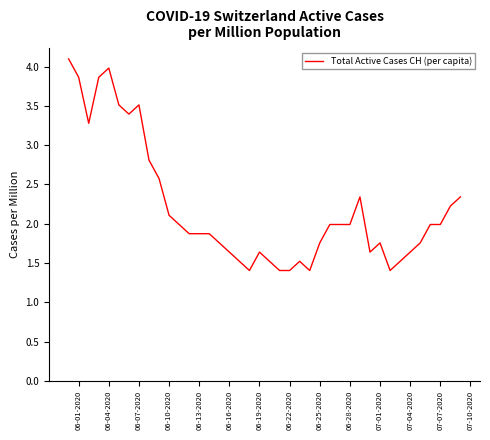

What is the difference between the maximum and minimum values?

2.7